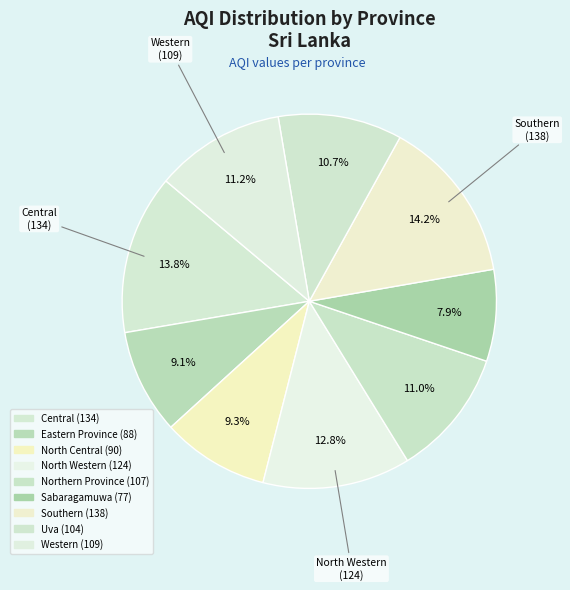

Count the number of slices in the pie.

9